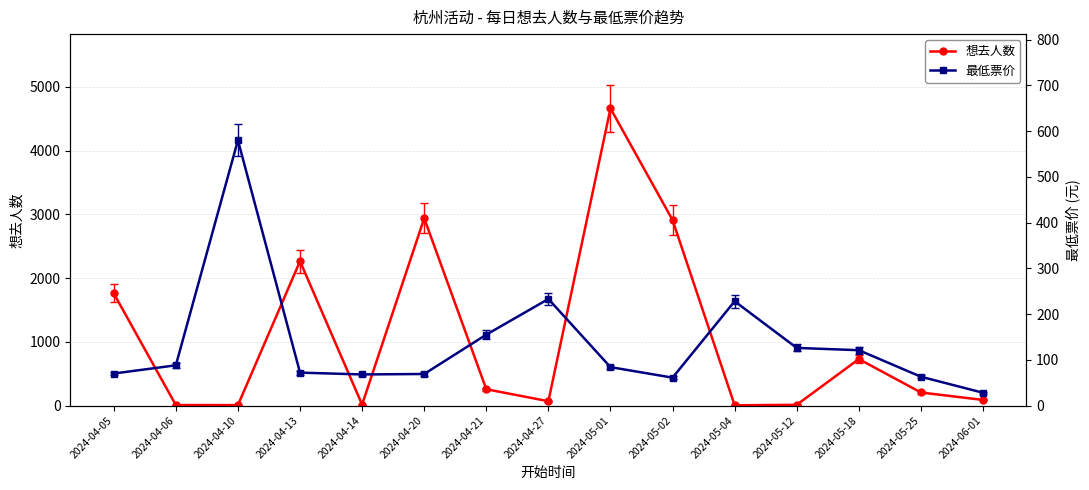

How many intersections are there between 最低票价 and 想去人数?

8